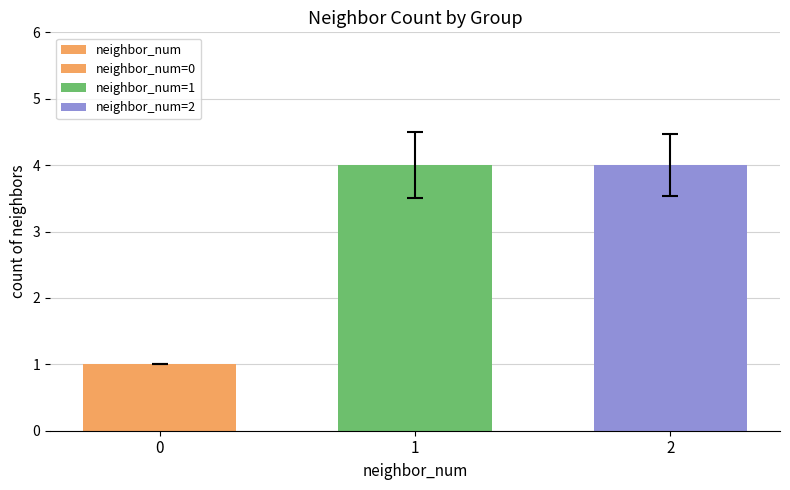

Rank the categories by value from highest to lowest.

1, 2, 0